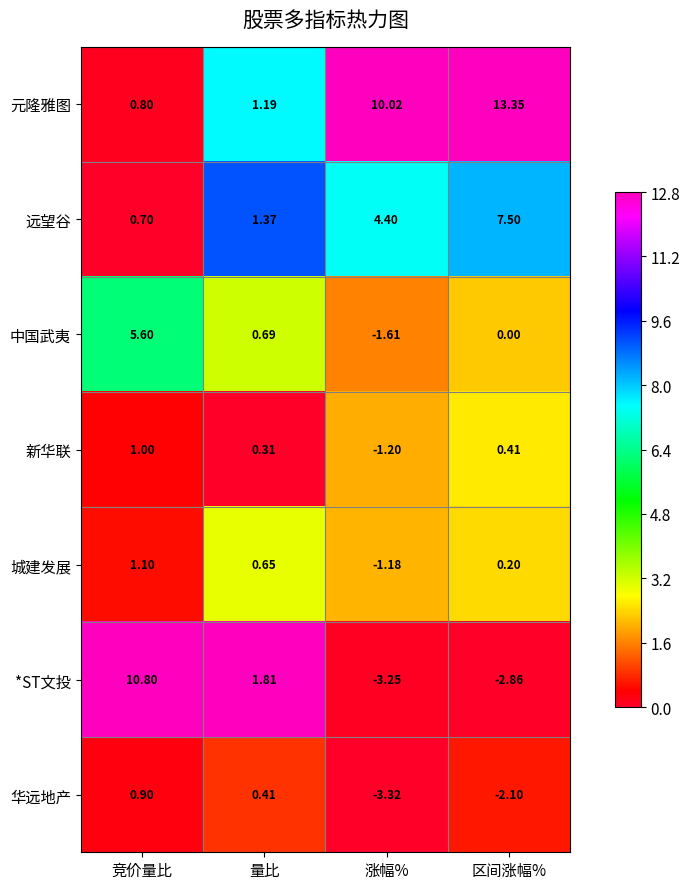

How many values in *ST文投 are above zero?

2